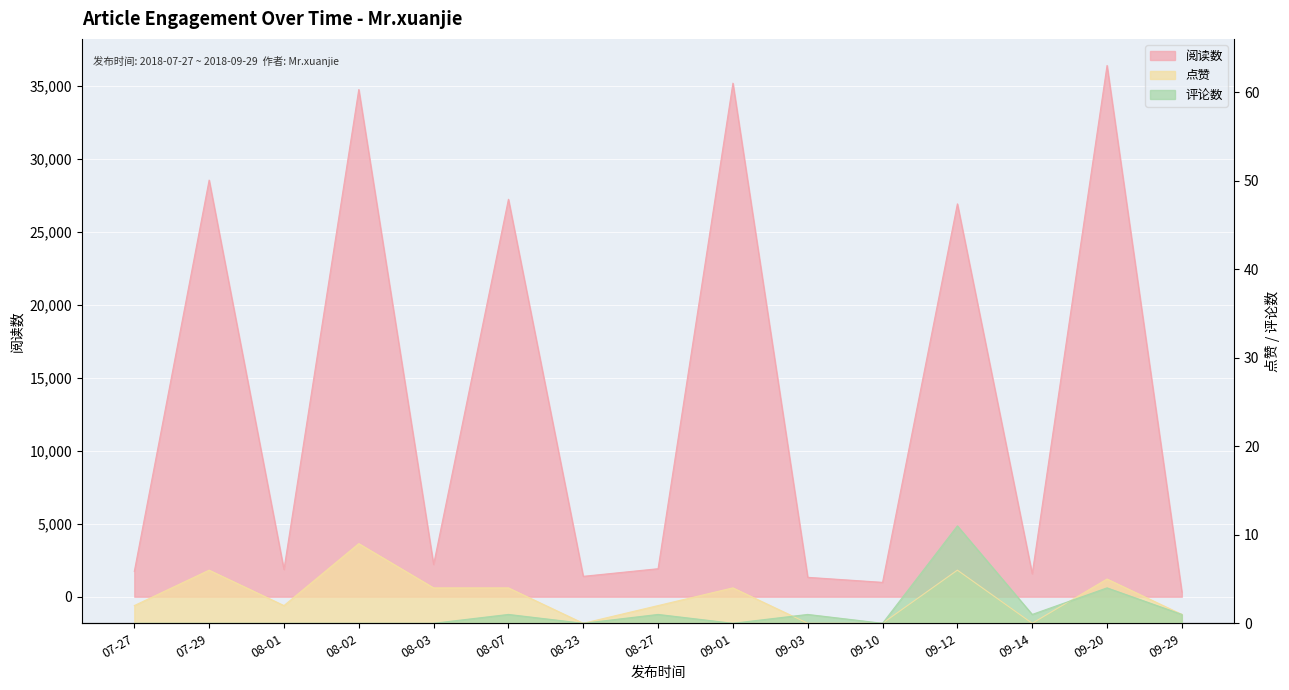

What position from the left is 09-01?

9